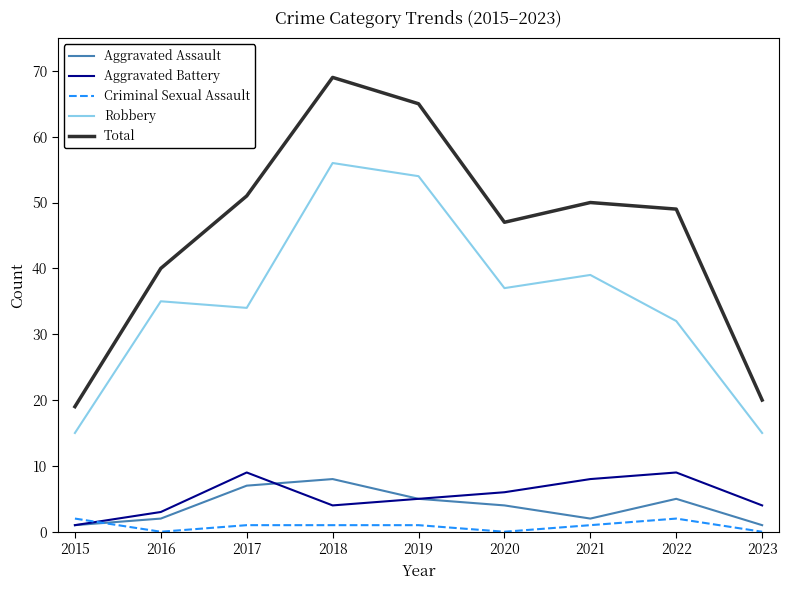

At which label does Aggravated Assault reach its peak?

2018